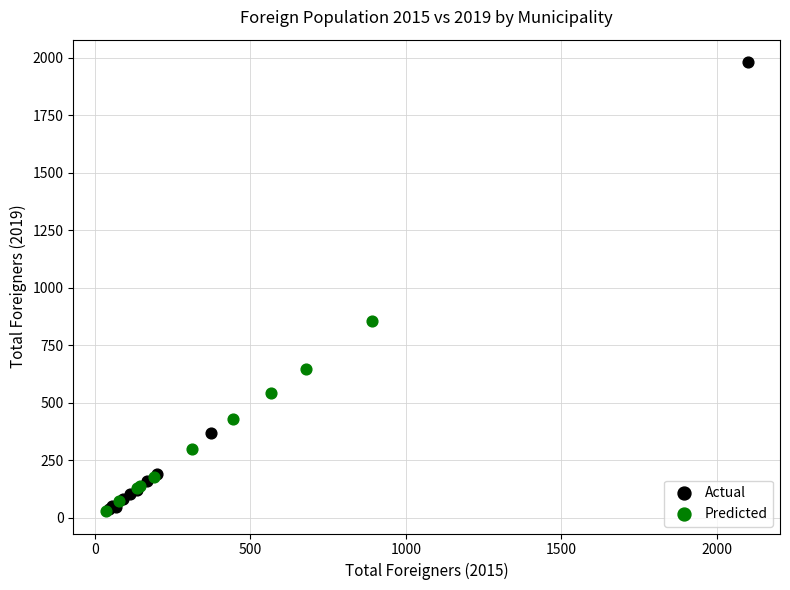

Which series has the widest spread of Y values?

Actual